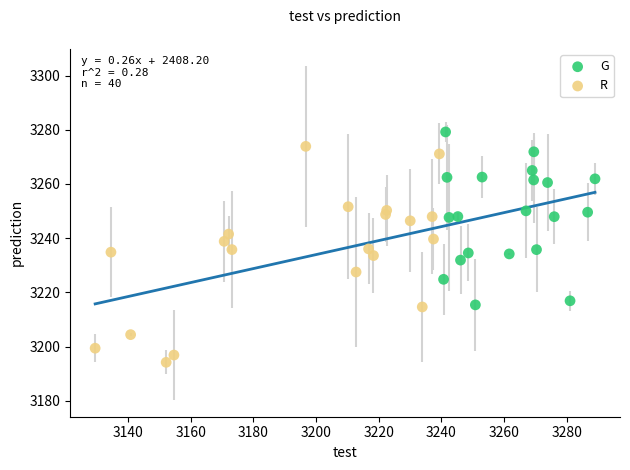

Which series reaches the maximum Y coordinate?

G